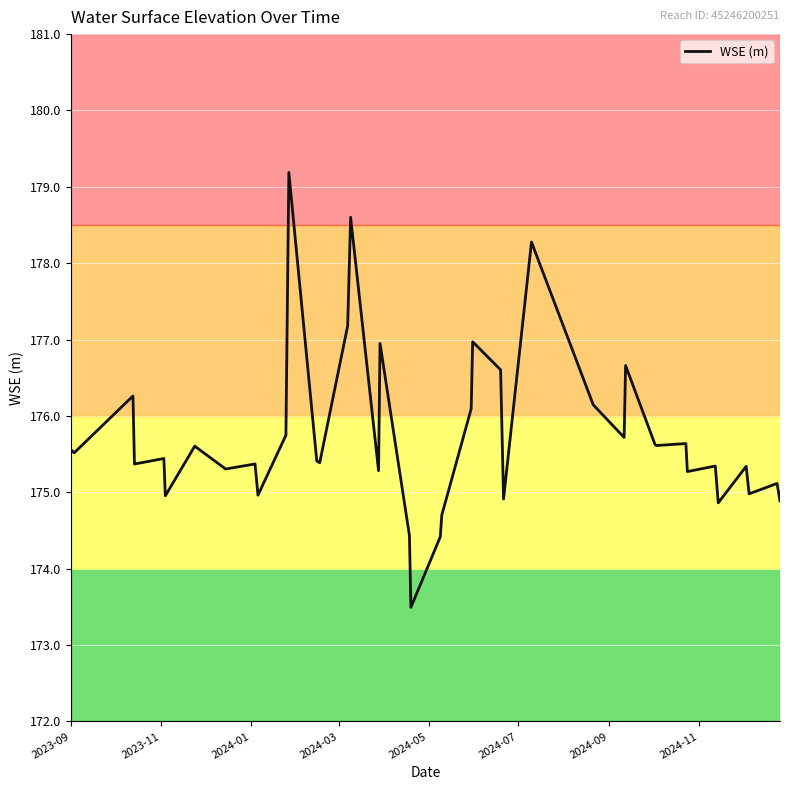

What is the minimum value shown in the chart?

173.5